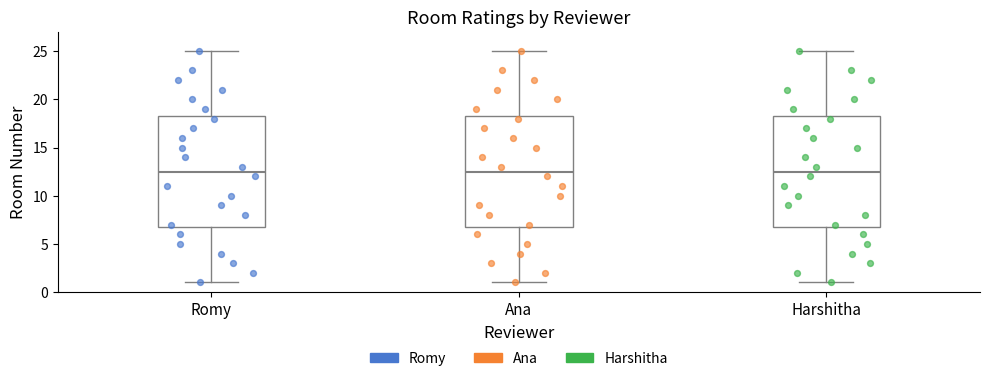

Reading left to right, transcribe this box plot: for each box, give where its median line is, the range the box spans, and where its two whiskers end, as read against the y-axis. The values are not printed on the chart, so give them approximately, as read against the axis.

Romy: median 12.5, box 7.0 to 18.5, whiskers 1.0 to 25.0
Ana: median 12.5, box 7.0 to 18.5, whiskers 1.0 to 25.0
Harshitha: median 12.5, box 7.0 to 18.5, whiskers 1.0 to 25.0